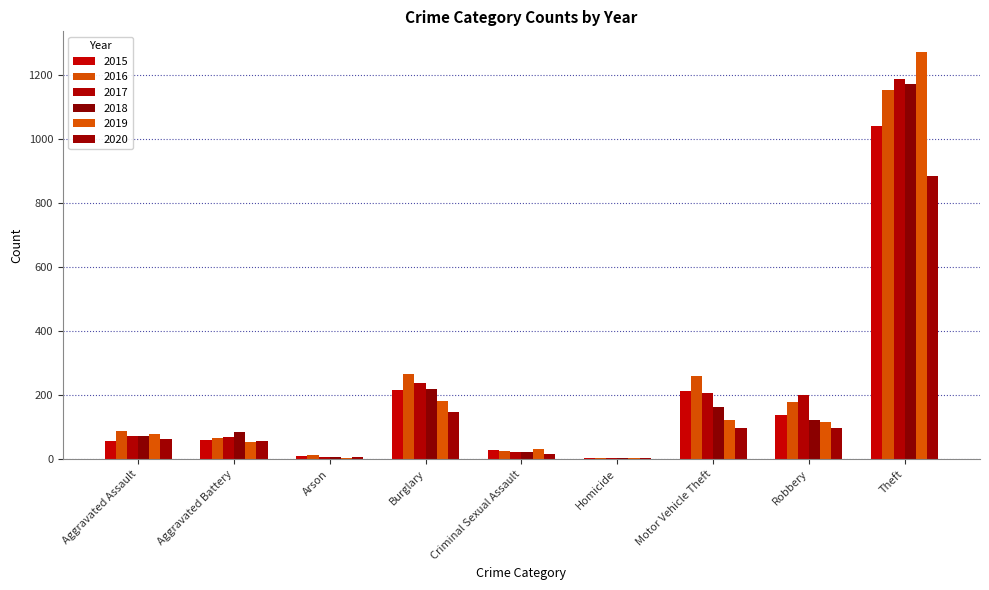

What is the sum of all 2017 values?

2011